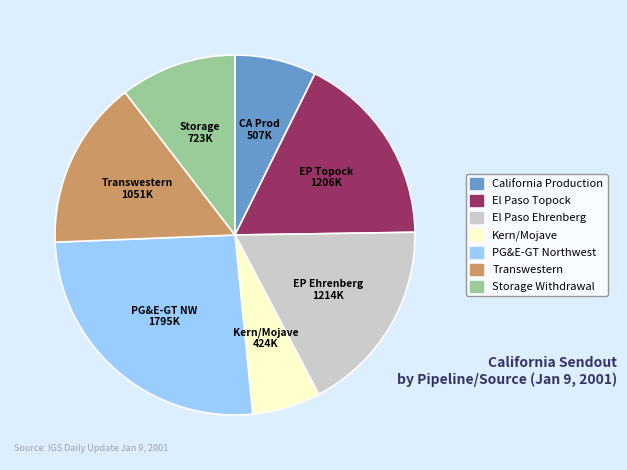

How many slices are in this pie chart?

7